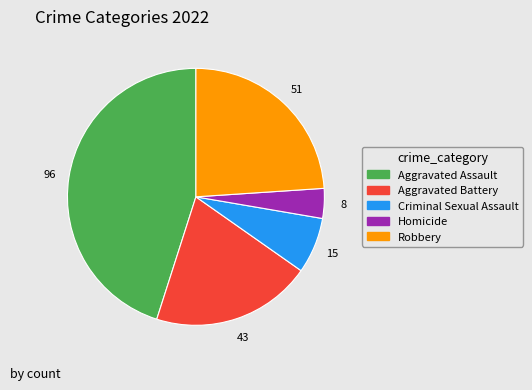

Is Robbery the majority of the pie?

No